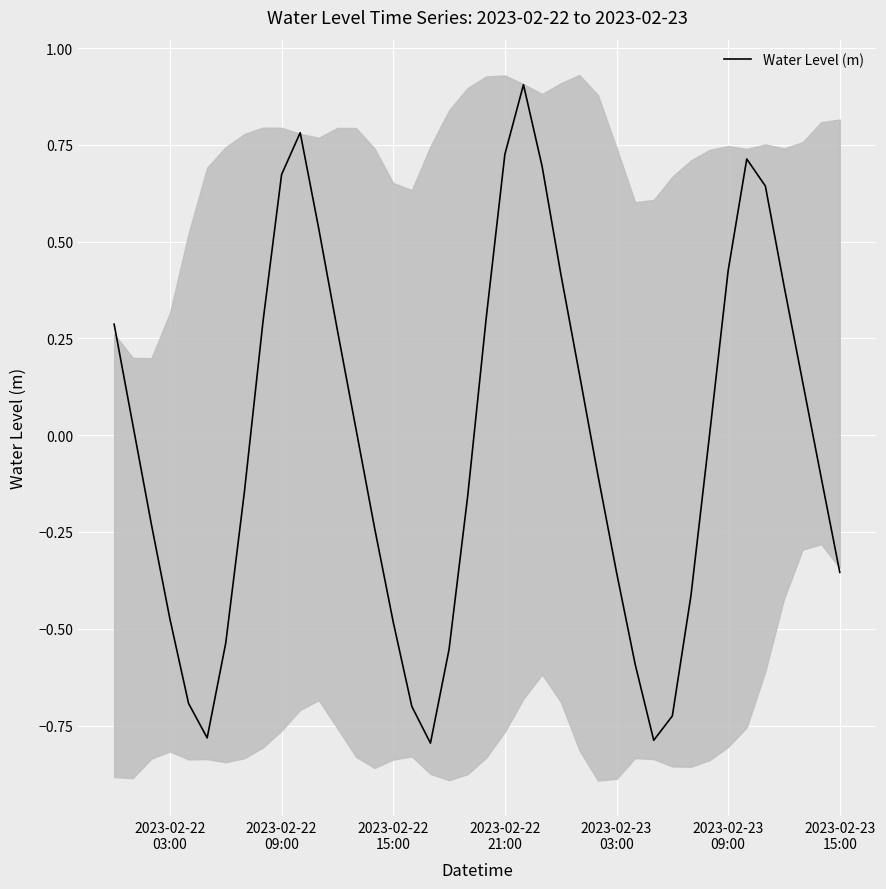

How many points are lower than both their immediate neighbors (excluding endpoints)?

3